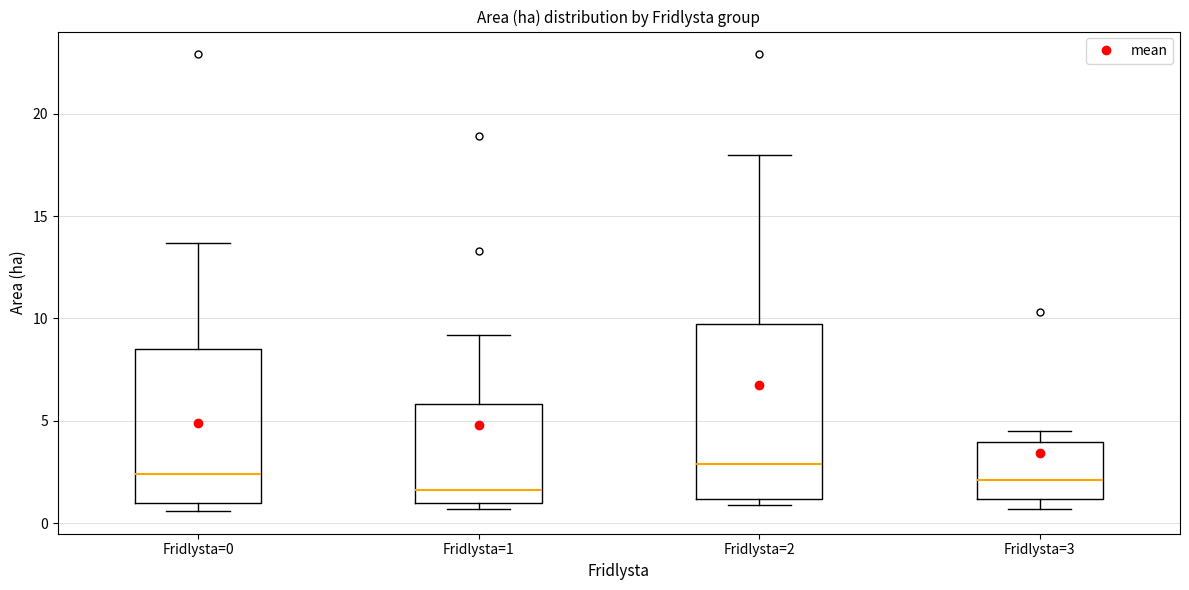

Comparing the boxes themselves (not the whiskers), which one is the tallest?

Fridlysta=2